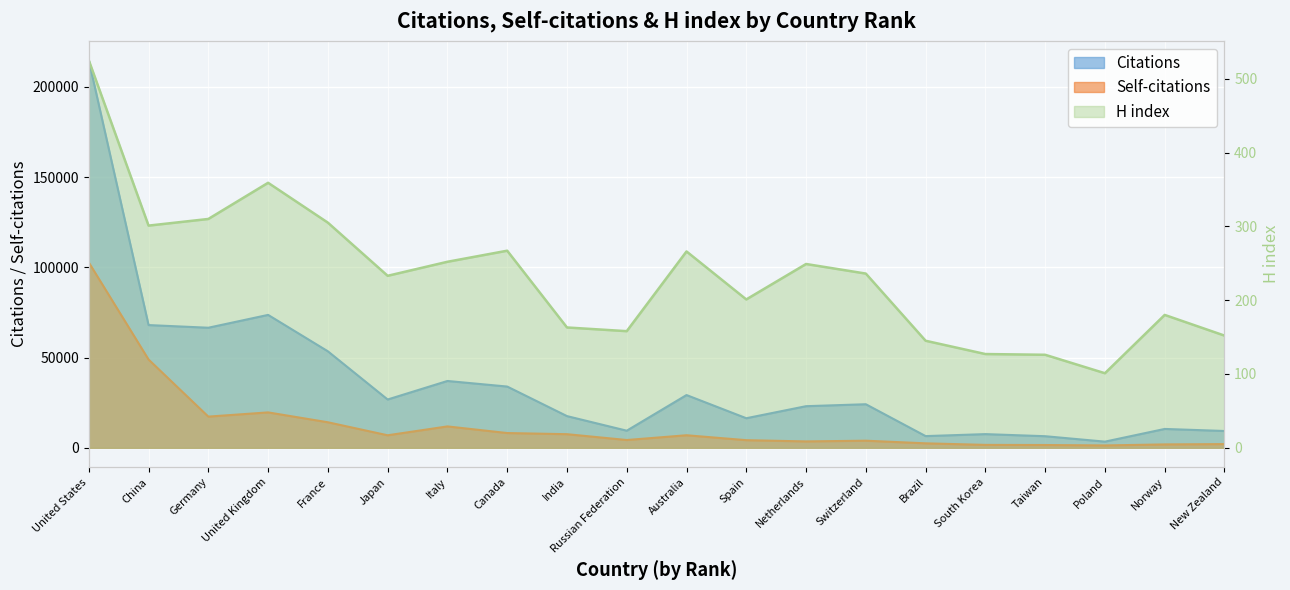

At Germany, list the series in order from largest to smallest.

Citations, Self-citations, H index